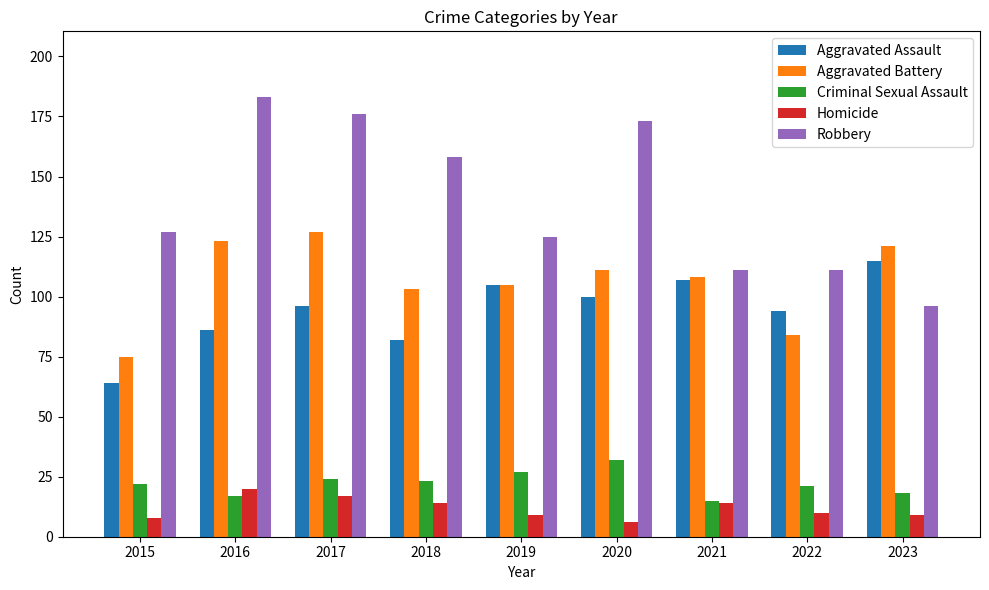

Reading left to right, transcribe all the data shown in this chart.

Aggravated Assault: 2015=64	2016=86	2017=96	2018=82	2019=105	2020=100	2021=107	2022=94	2023=115
Aggravated Battery: 2015=75	2016=123	2017=127	2018=103	2019=105	2020=111	2021=108	2022=84	2023=121
Criminal Sexual Assault: 2015=22	2016=17	2017=24	2018=23	2019=27	2020=32	2021=15	2022=21	2023=18
Homicide: 2015=8	2016=20	2017=17	2018=14	2019=9	2020=6	2021=14	2022=10	2023=9
Robbery: 2015=127	2016=183	2017=176	2018=158	2019=125	2020=173	2021=111	2022=111	2023=96